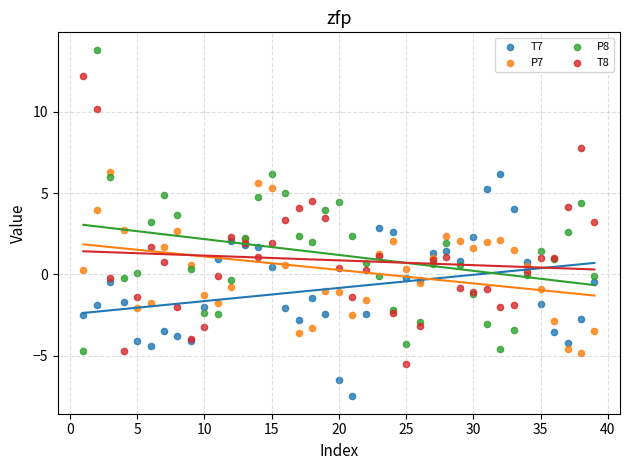

What is the X range (max minus min) for the scatter plot?

38.0